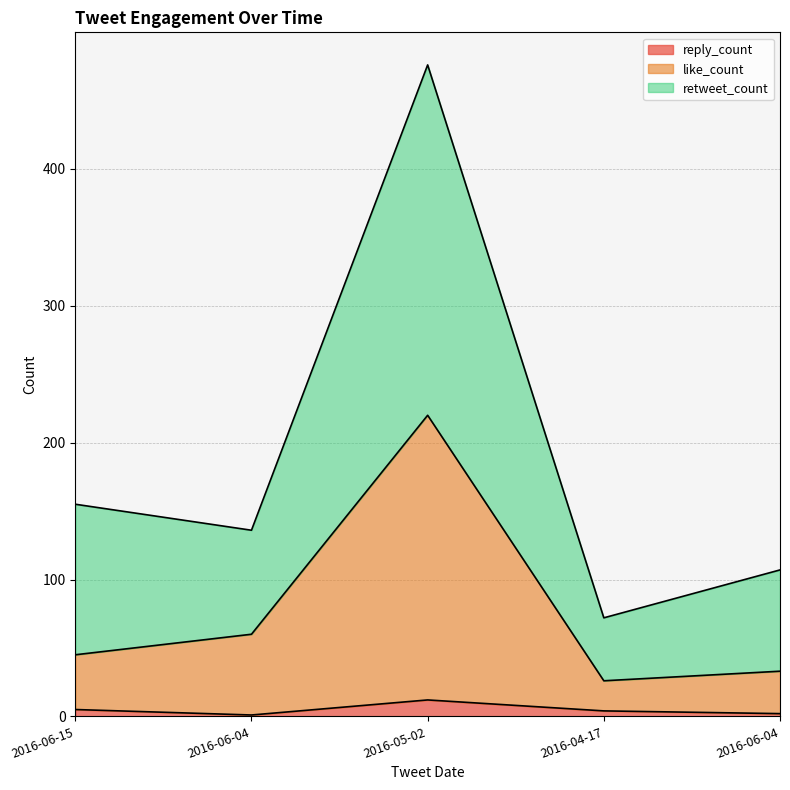

True or false: like_count and retweet_count cross at least once.

False